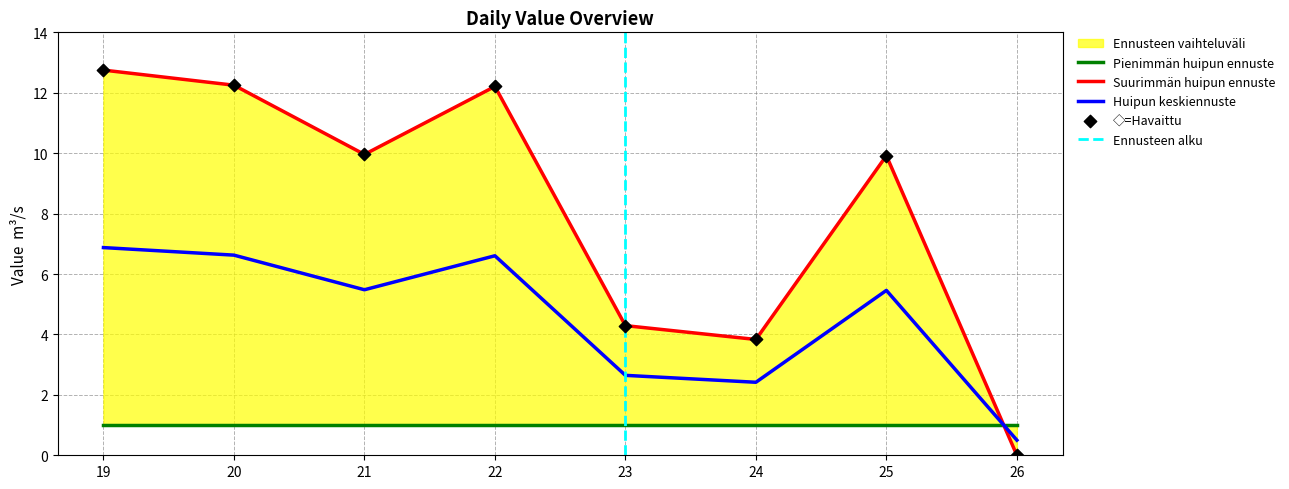

What is the lowest value of the Huipun keskiennuste series?

0.5